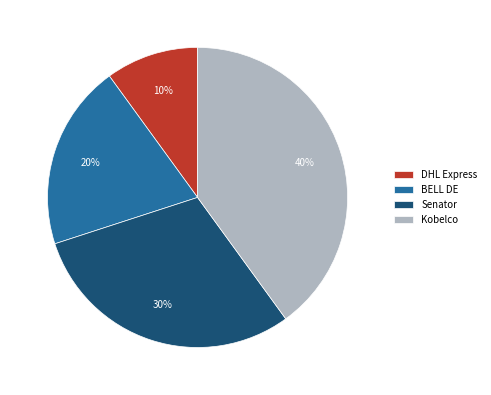

What percentage is the BELL DE slice, to the nearest percent?

20%